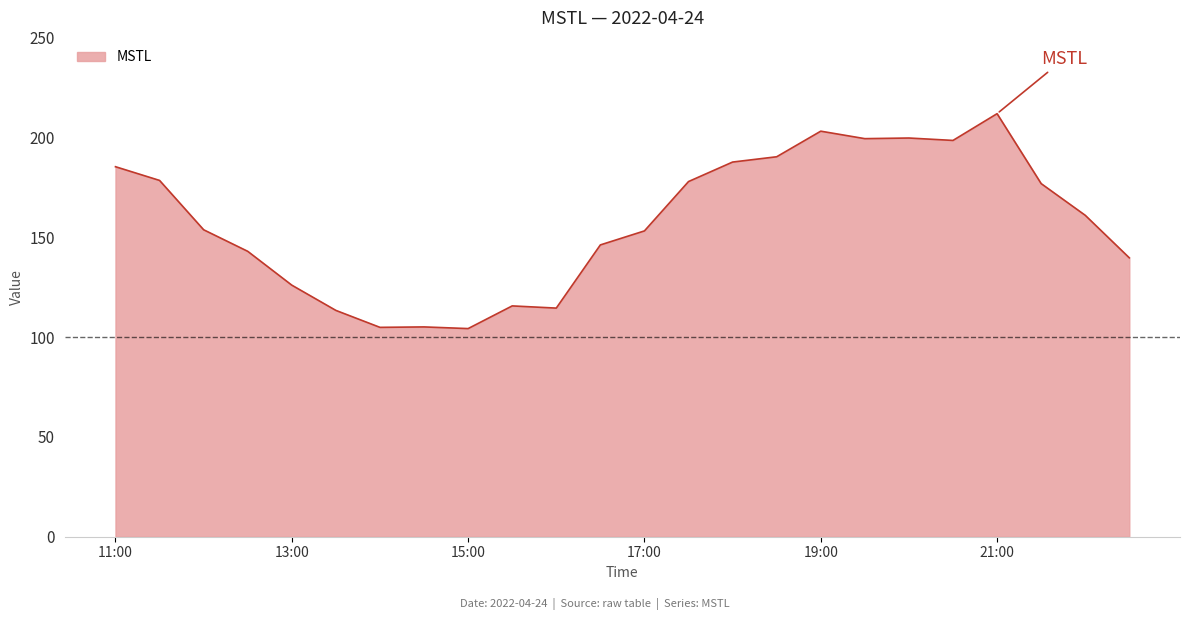

What is the difference between the maximum and minimum values?

107.7